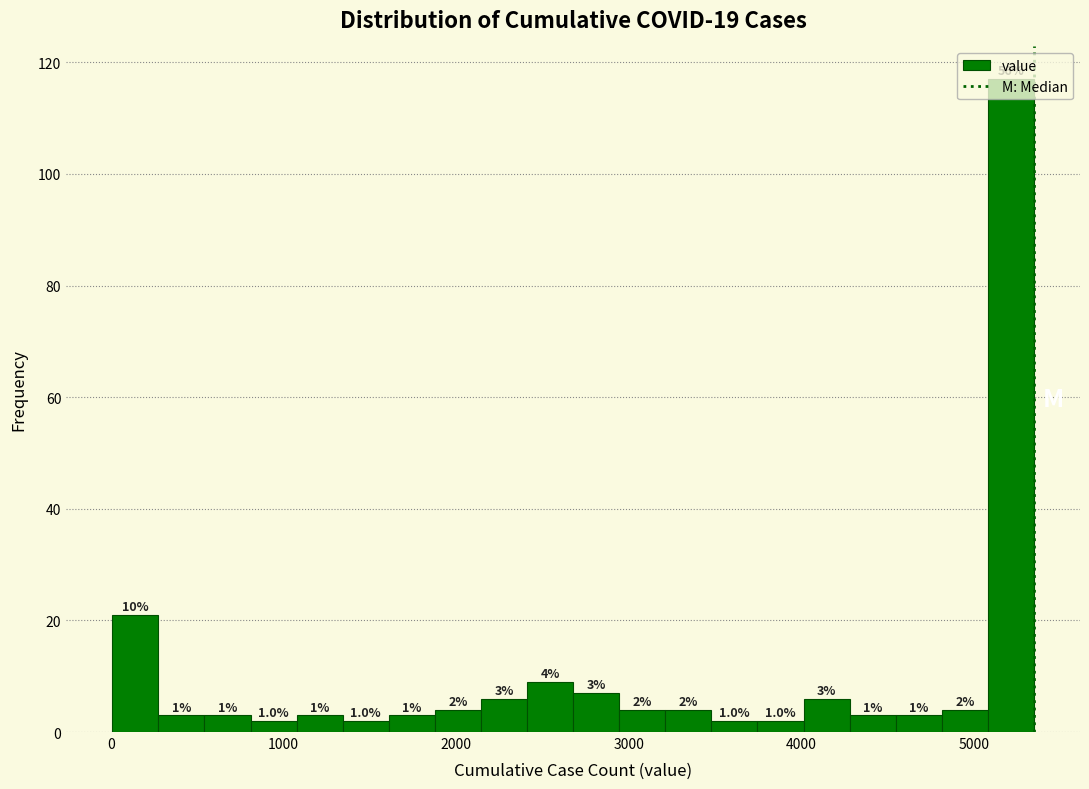

Around what value on the x-axis is the tallest bar? Give the approximate position of its centre, as read against the axis.

5200